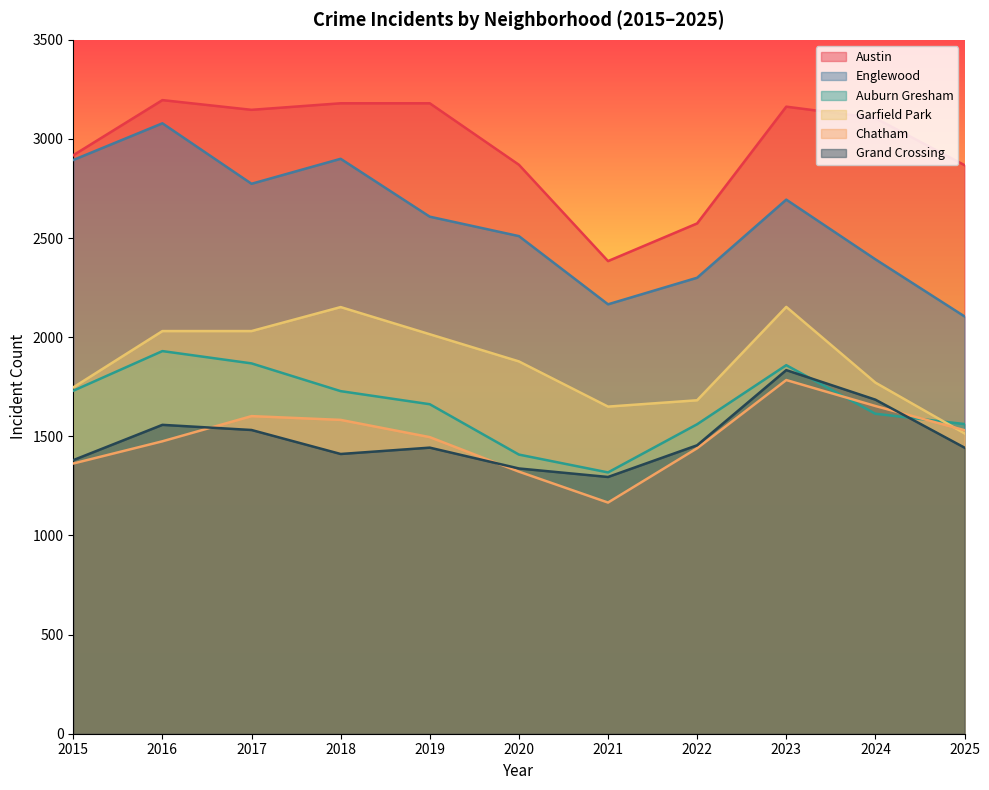

At how many categories does at least one series exceed 2138?

11